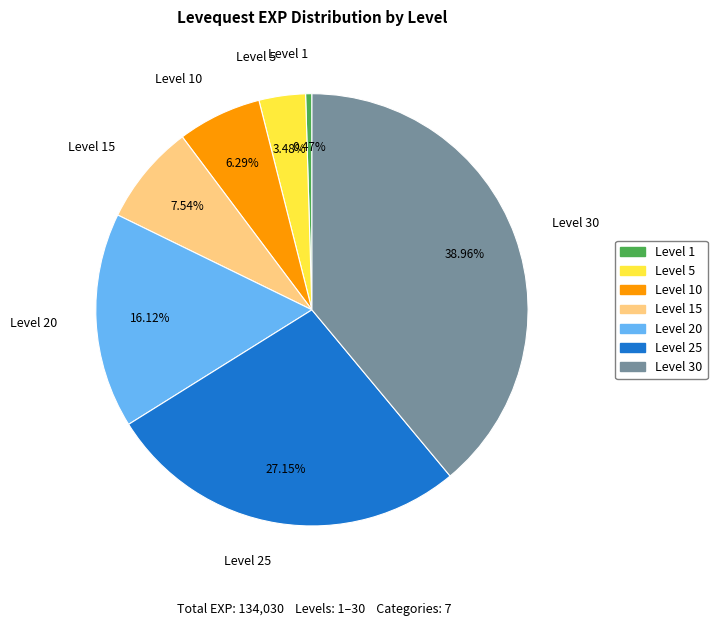

What is the smallest slice in the pie chart?

Level 1